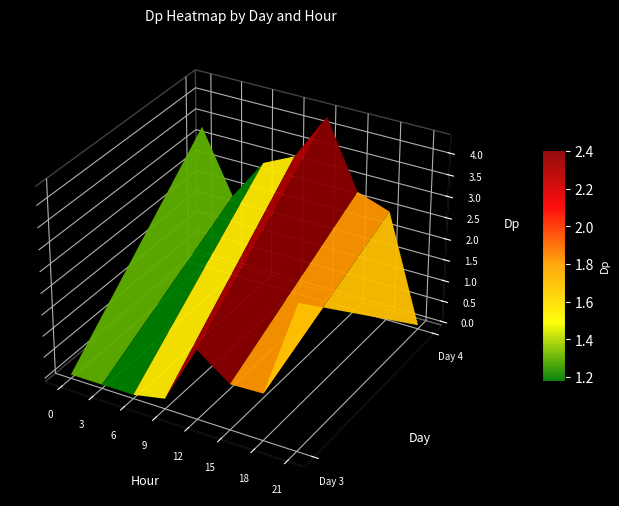

What is the difference between the second highest and minimum values in the 3 series?

1.4